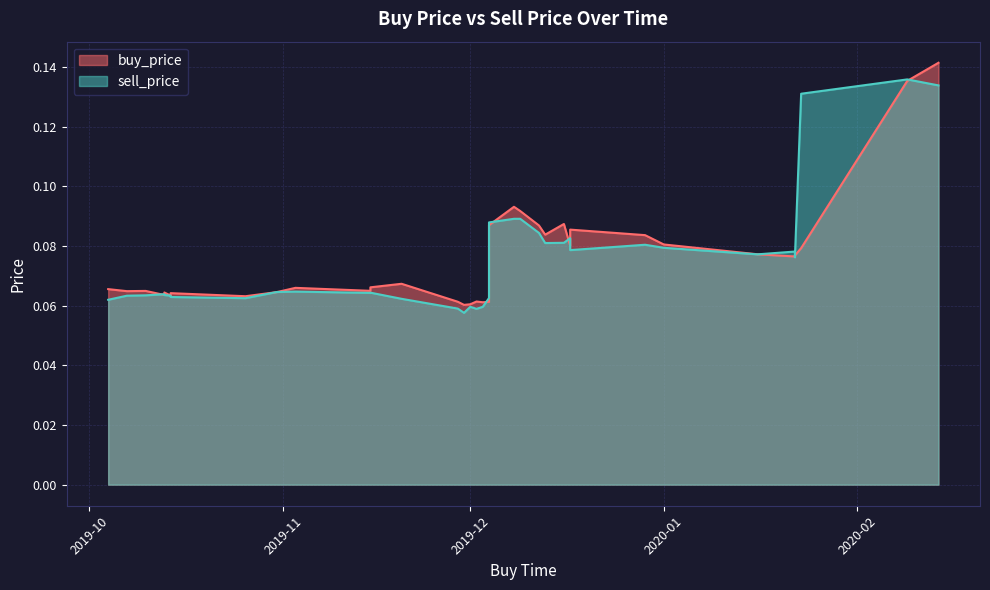

Is it true that buy_price equals 0.1 at 2019-11-30?

True